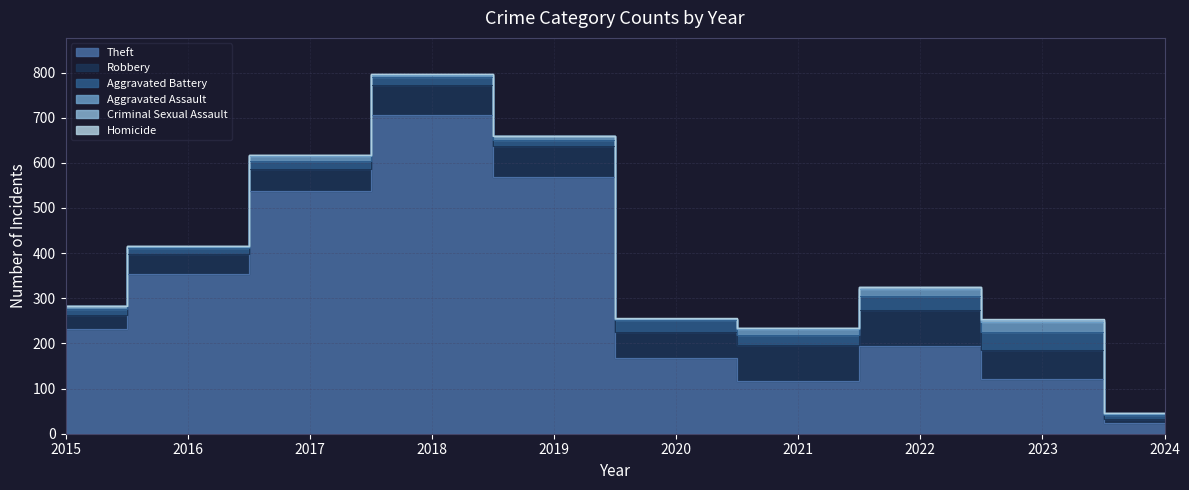

What is the difference between the maximum and minimum values in the Homicide series?

2